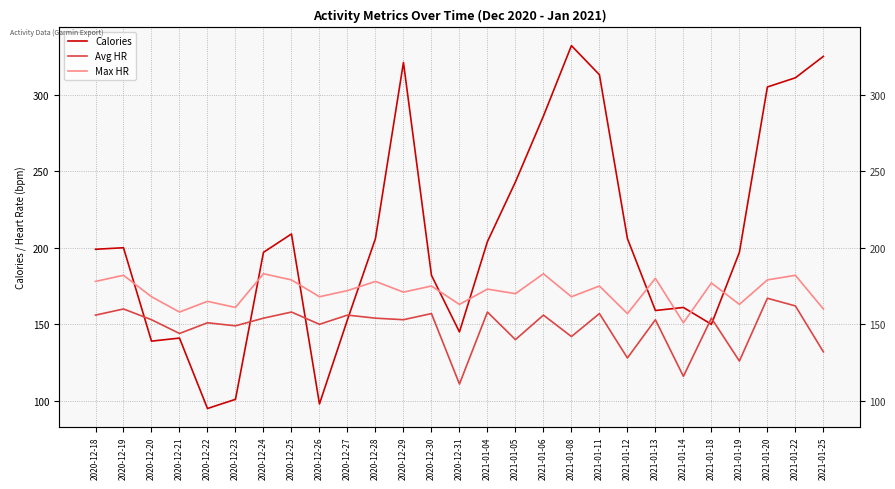

Where is Avg HR nearest to the value 139?

2021-01-05